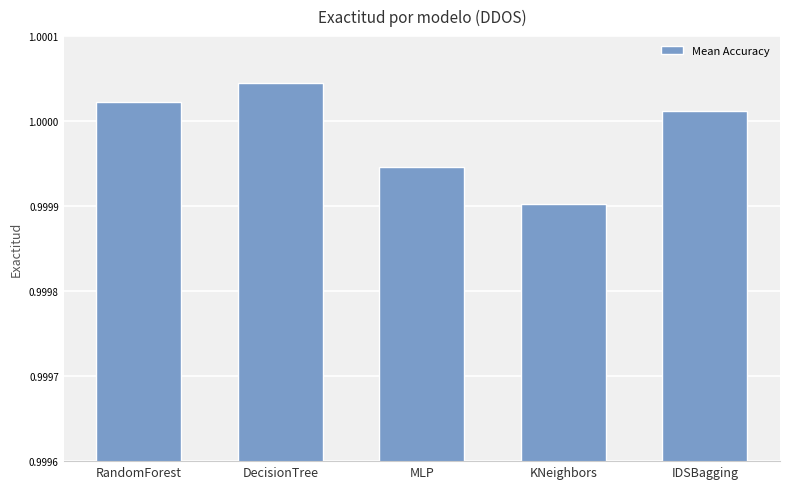

What position from the right is IDSBagging?

1